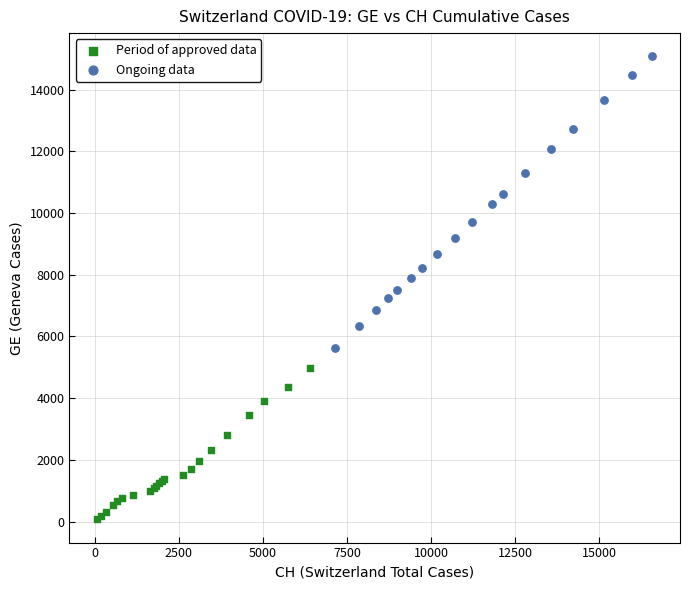

Which series reaches the maximum Y coordinate?

Ongoing data